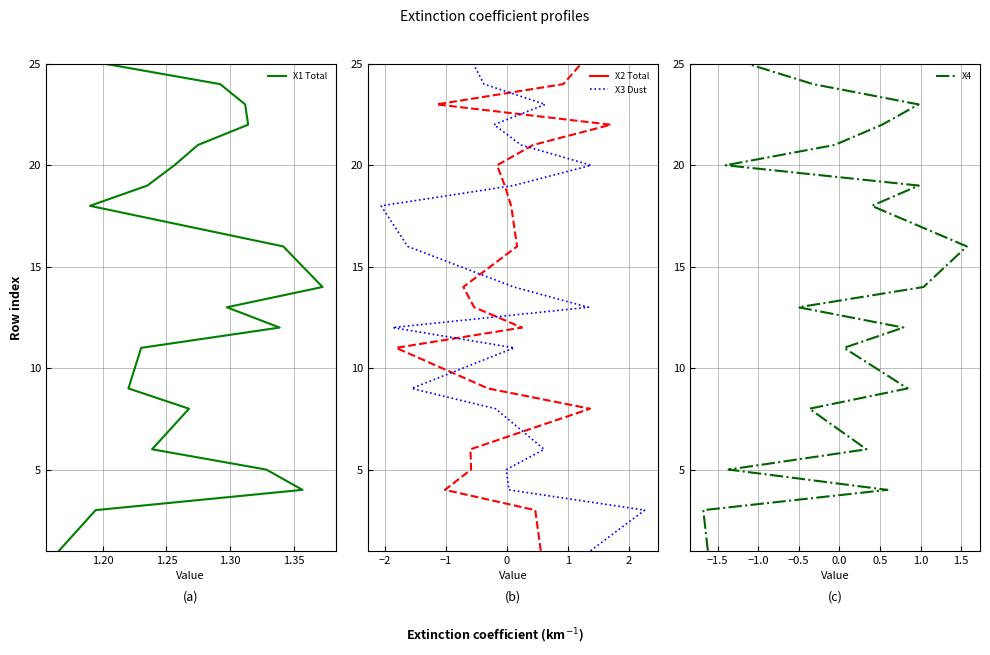

How many values in the X1 series are below 14?

10